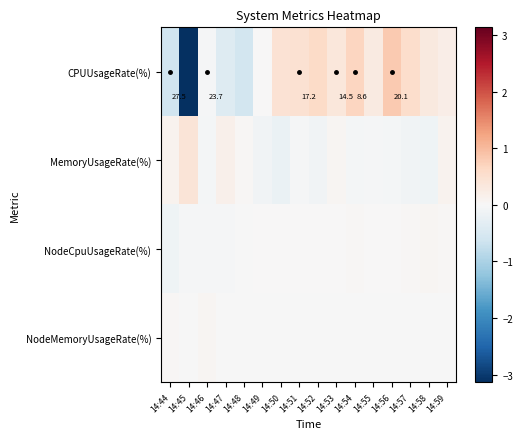

What is the difference between the second highest and minimum values in the NodeCpuUsageRate(%) series?

0.2